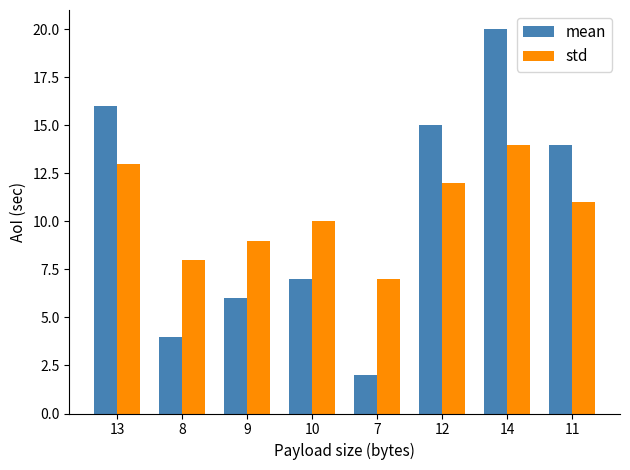

Is the value of std at 14 greater than the value of mean at 12?

No